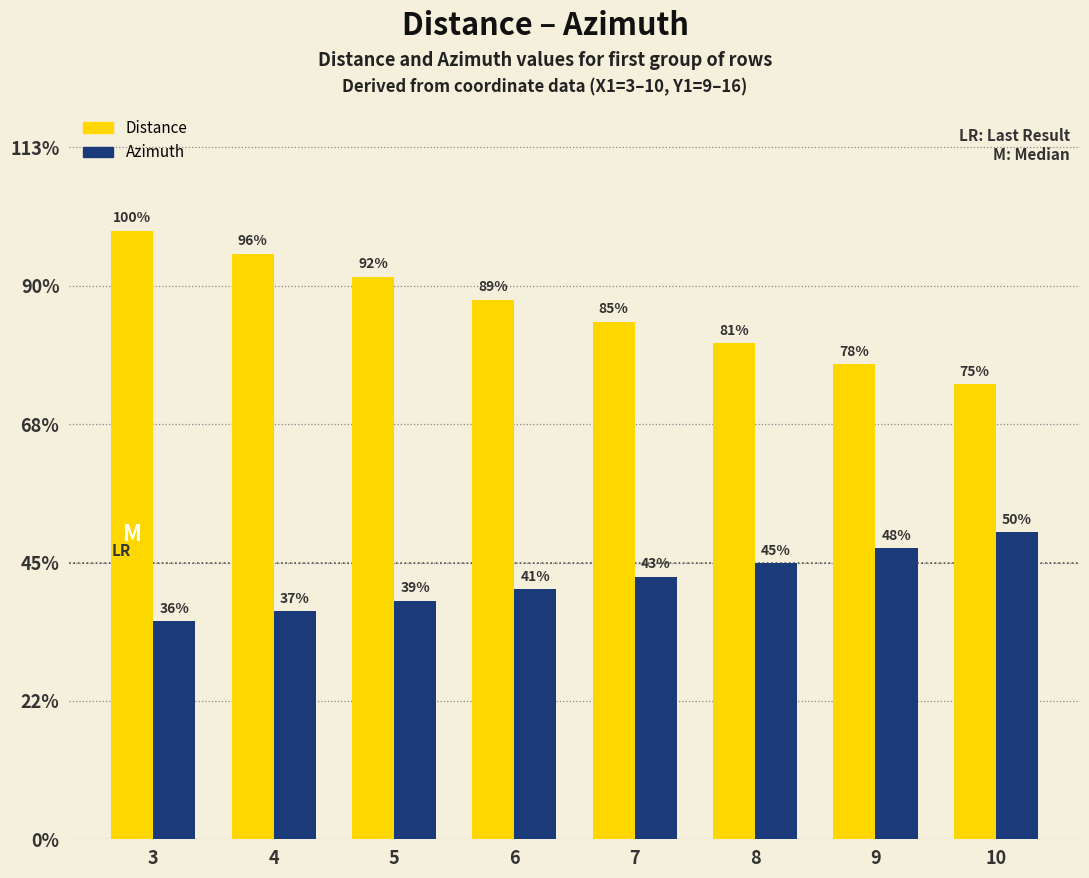

What are all the series names shown in the legend?

Distance, Azimuth